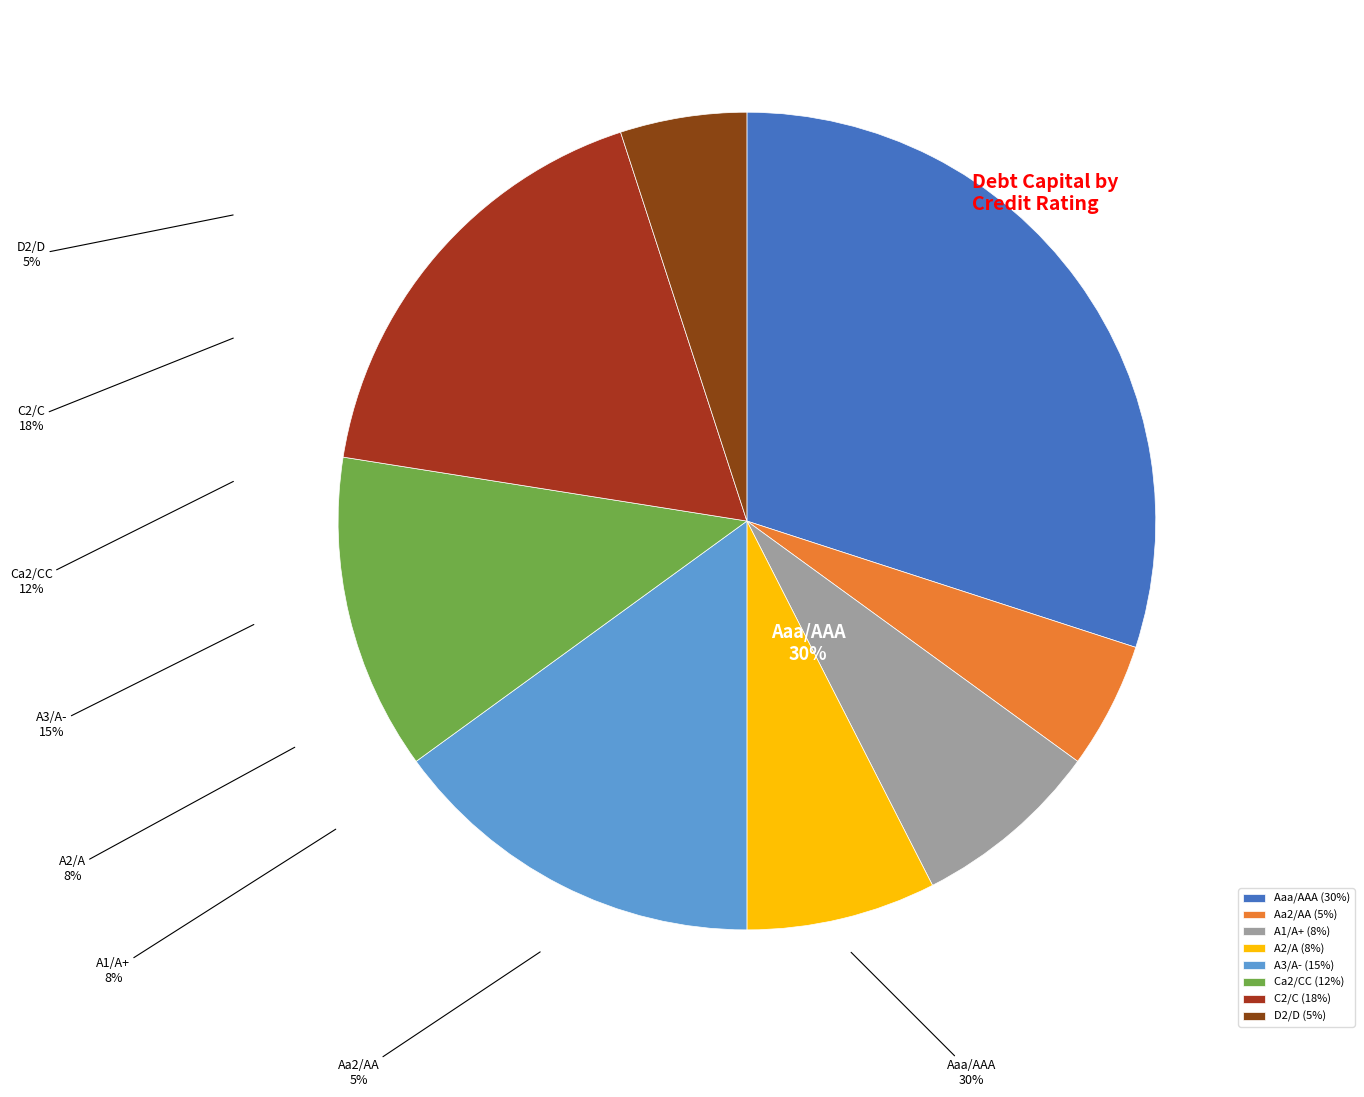

To the nearest percent, what is the average slice percentage?

12%